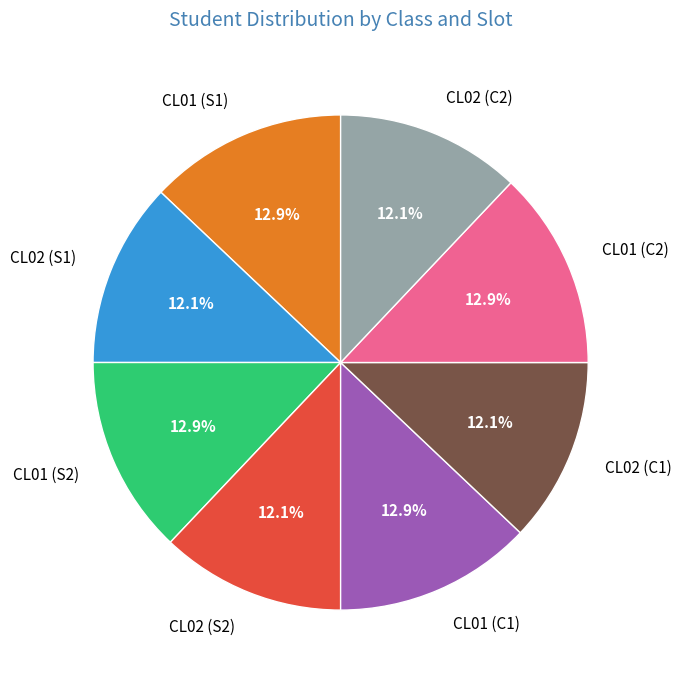

Is there a majority slice in this chart?

No